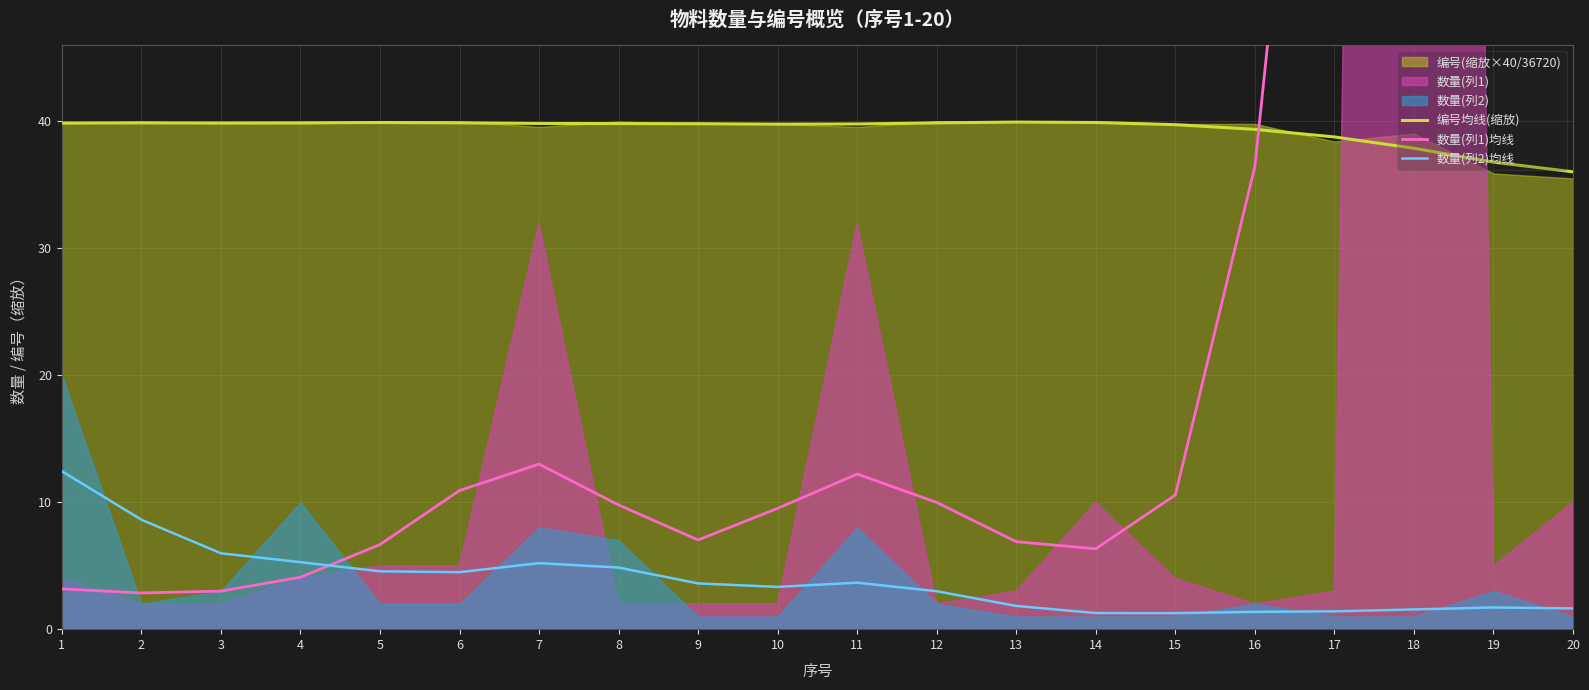

Where is 数量(列1)均线 nearest to the value 69?

20